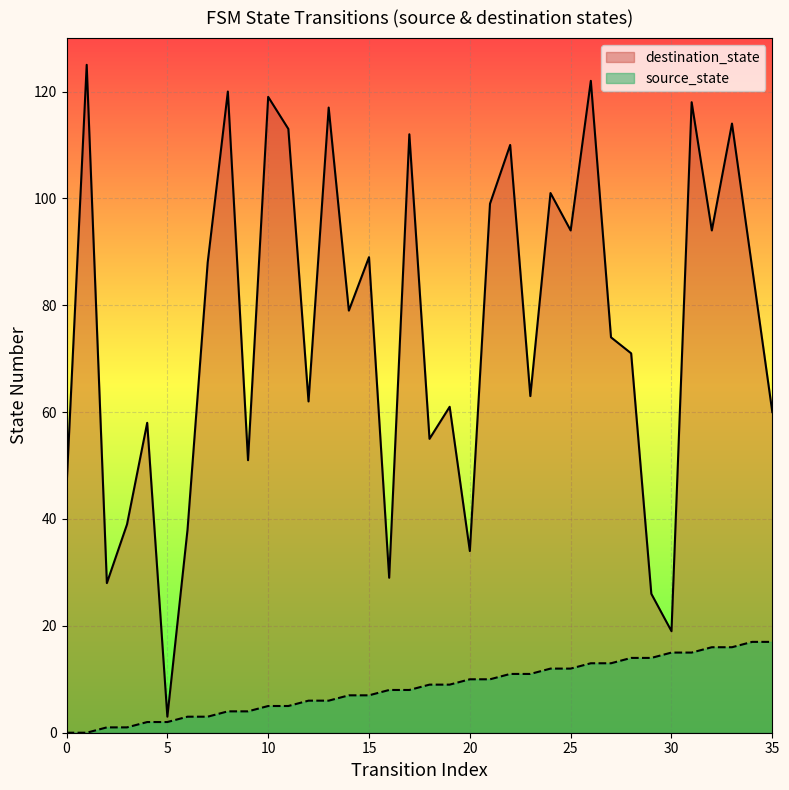

What is the value of the source_state point at the 9th from the left?

4